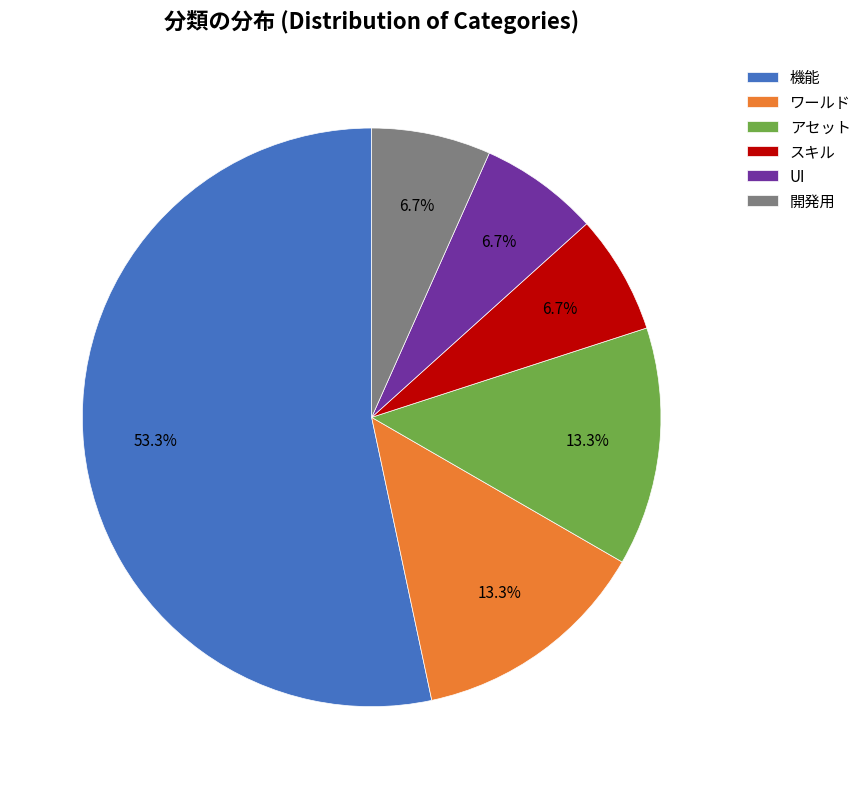

To the nearest percent, what is the average slice percentage?

17%